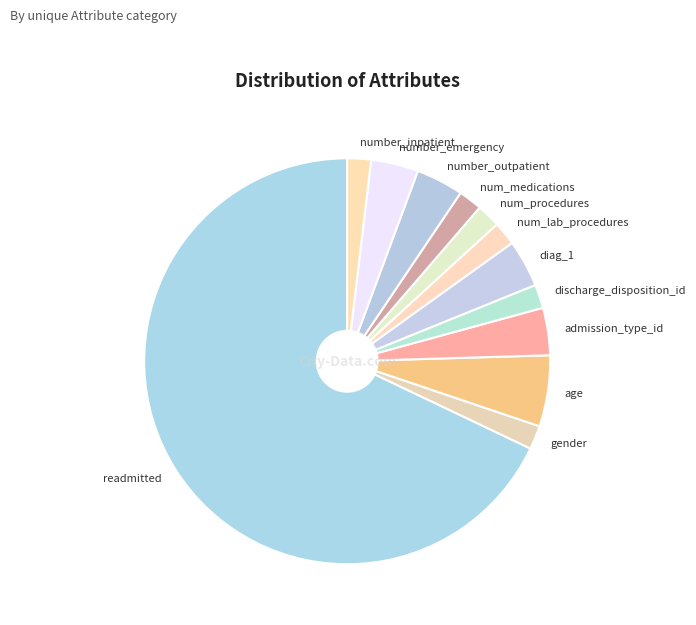

What is the ratio of the value at readmitted to the value at number_inpatient?

36.0